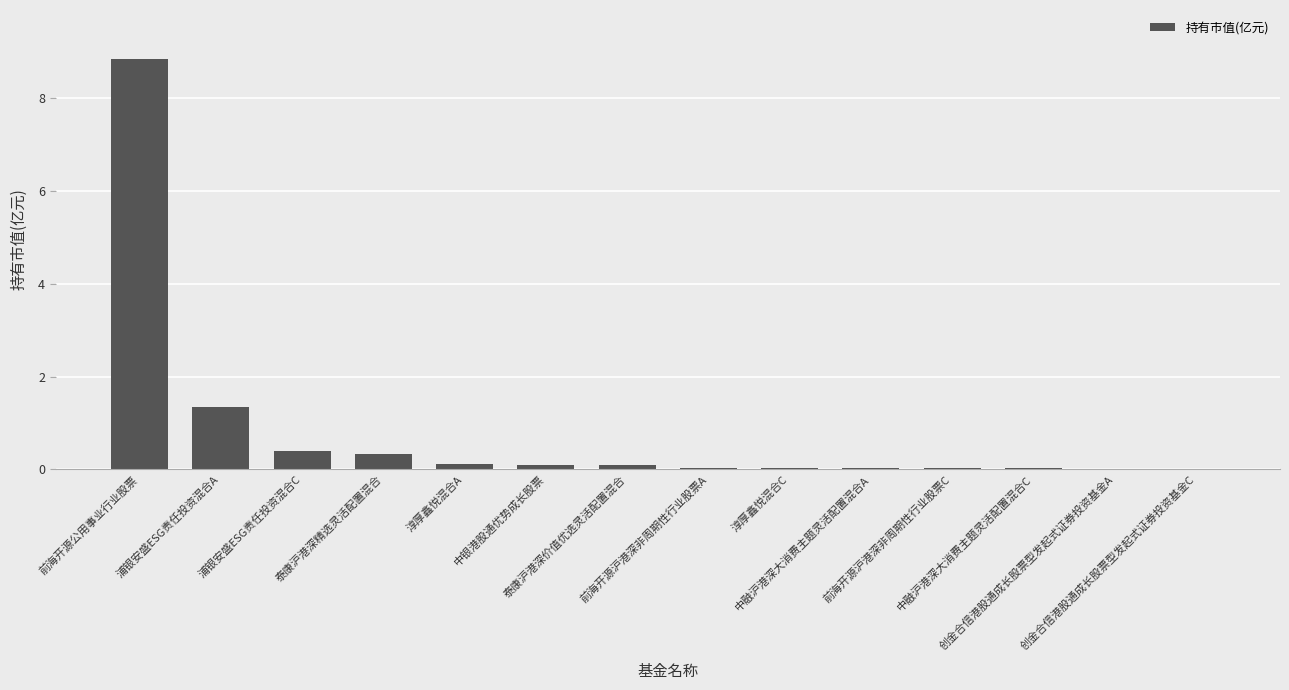

What is the sum of all values?

11.4